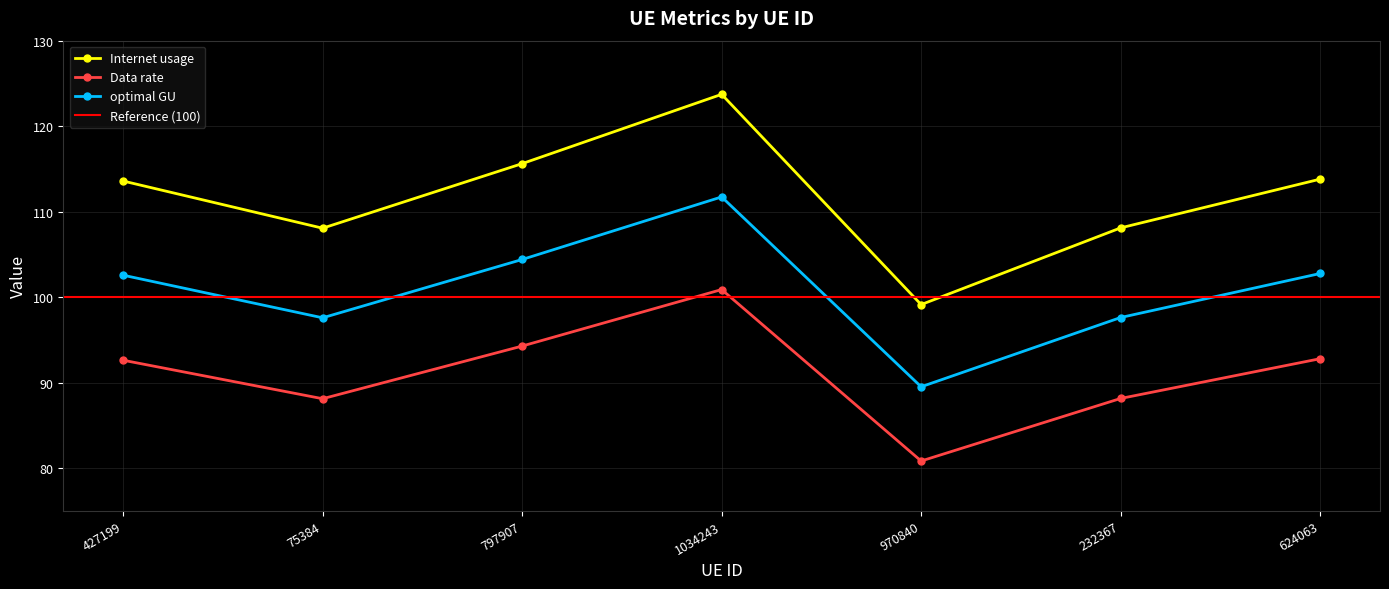

Rank the series by their maximum value, from highest to lowest.

Internet usage, optimal GU, Data rate